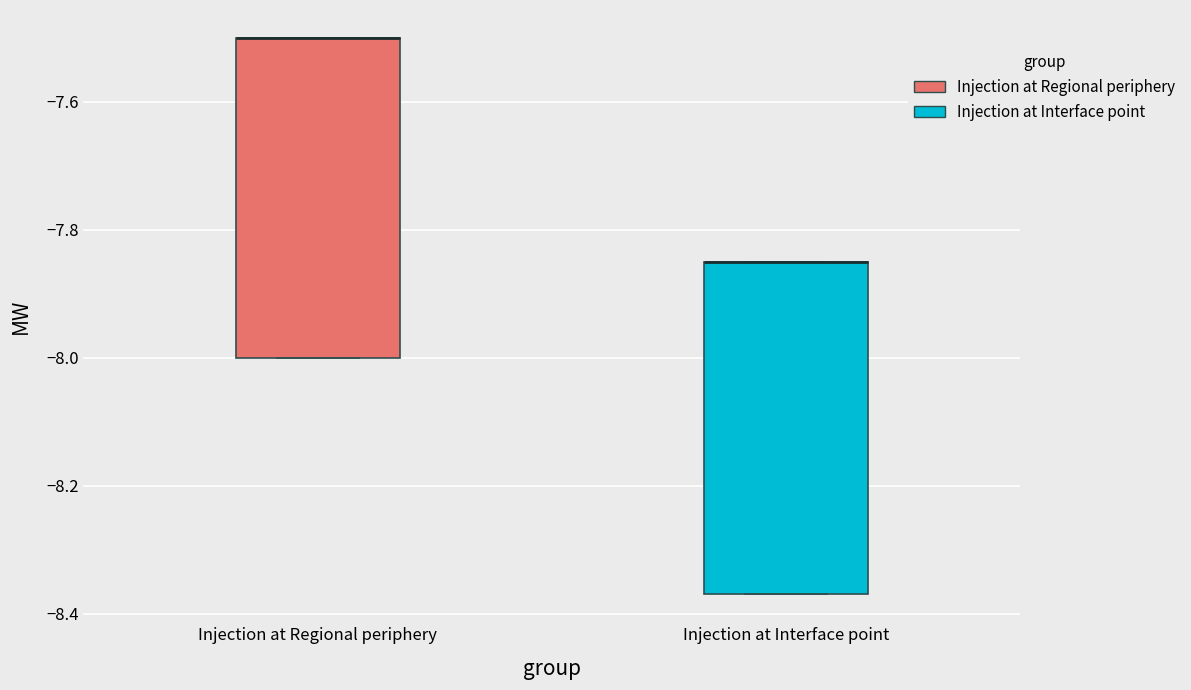

Reading left to right, read every box against the y-axis: the position of its median line, the range the box covers, and the ends of its whiskers. The values are not printed on the chart, so give them approximately, as read against the axis.

Injection at Regional periphery: median -7.50 (drawn on the box's upper edge), box -8.00 to -7.50, whiskers -8.00 to -7.50
Injection at Interface point: median -7.84 (drawn on the box's upper edge), box -8.36 to -7.84, whiskers -8.36 to -7.84